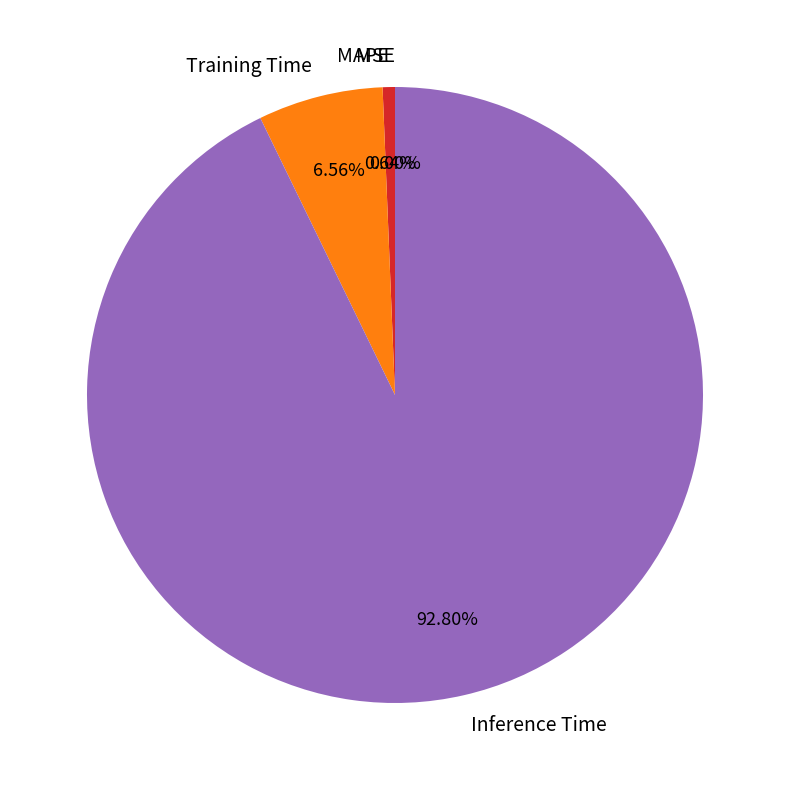

How much of the chart is everything except Training Time?

93.4%